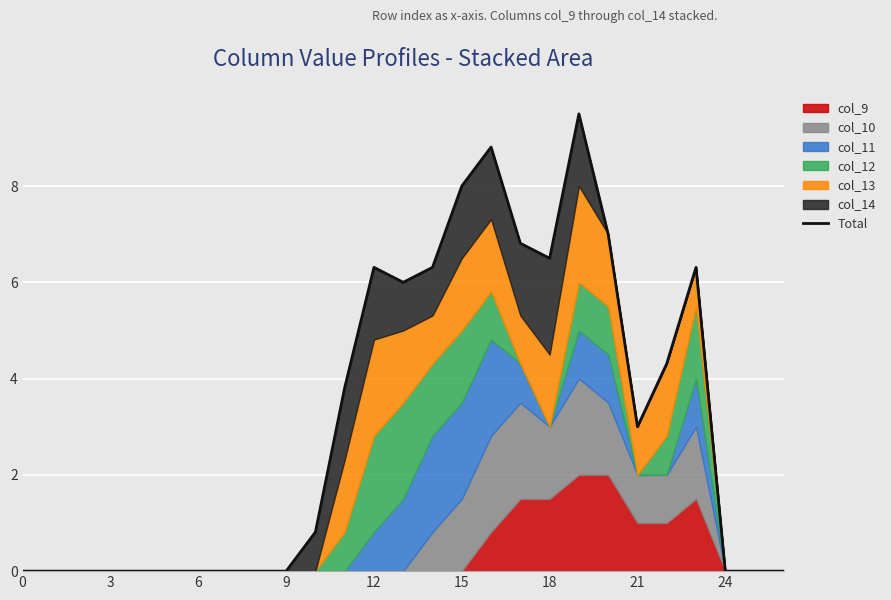

The chart shows a value of 0.0 at 3. True or false?

True